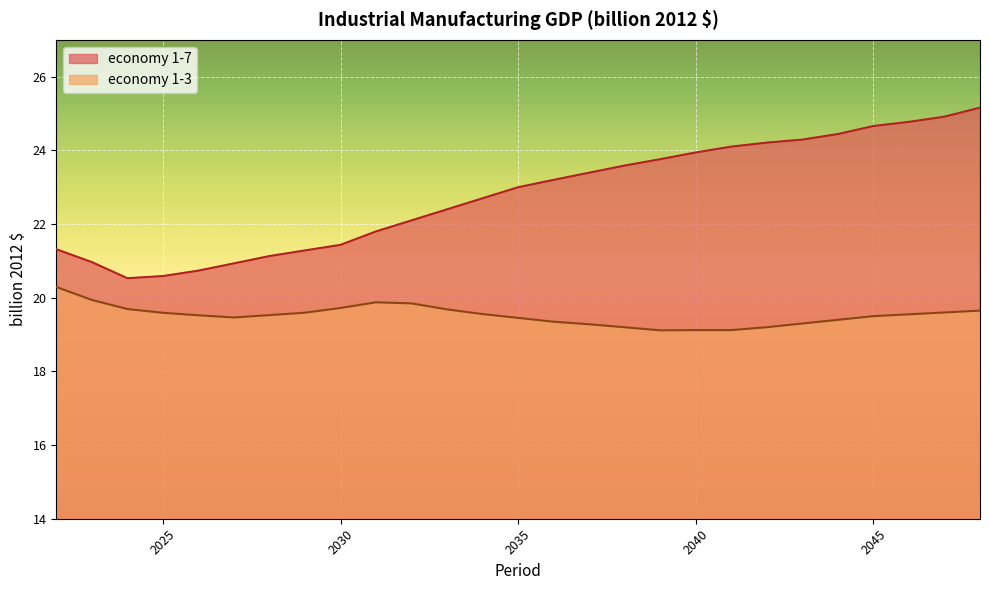

True or false: economy 1-3 and economy 1-7 cross at least once.

False